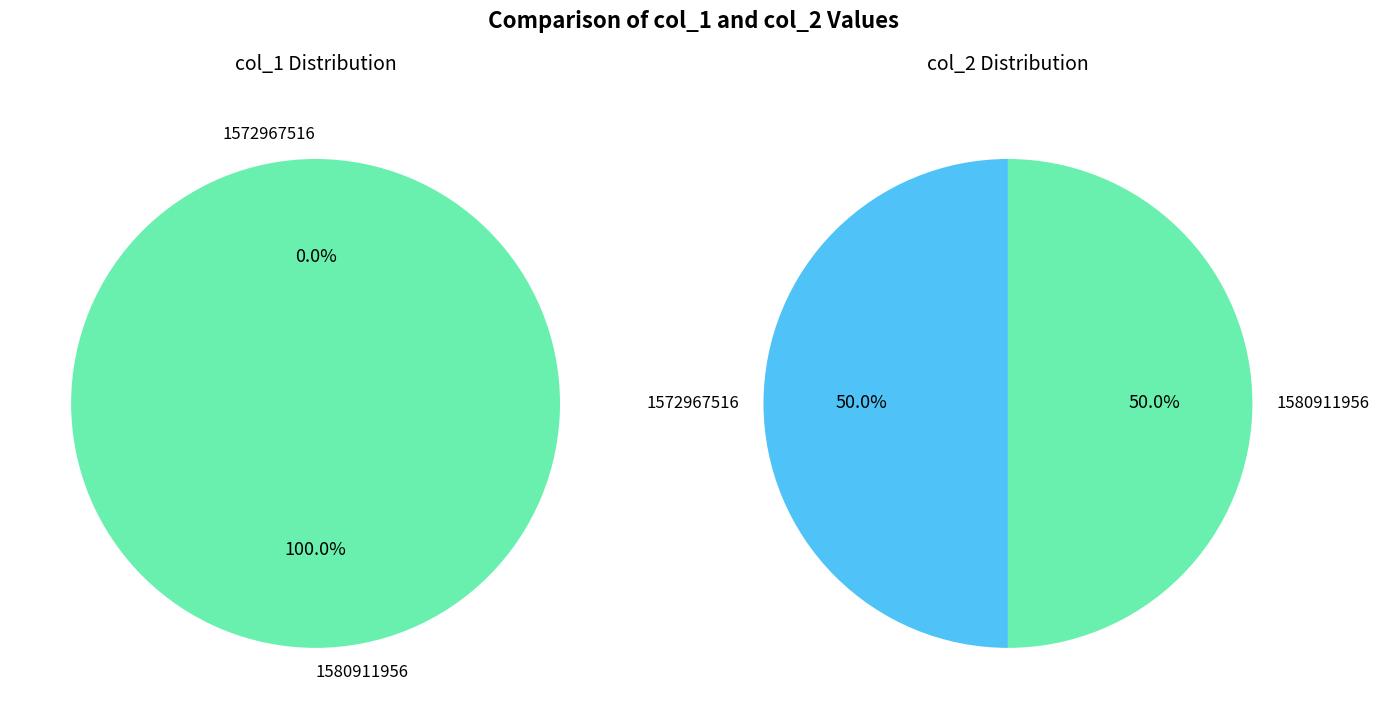

Is there any slice that represents more than half of the pie?

Yes